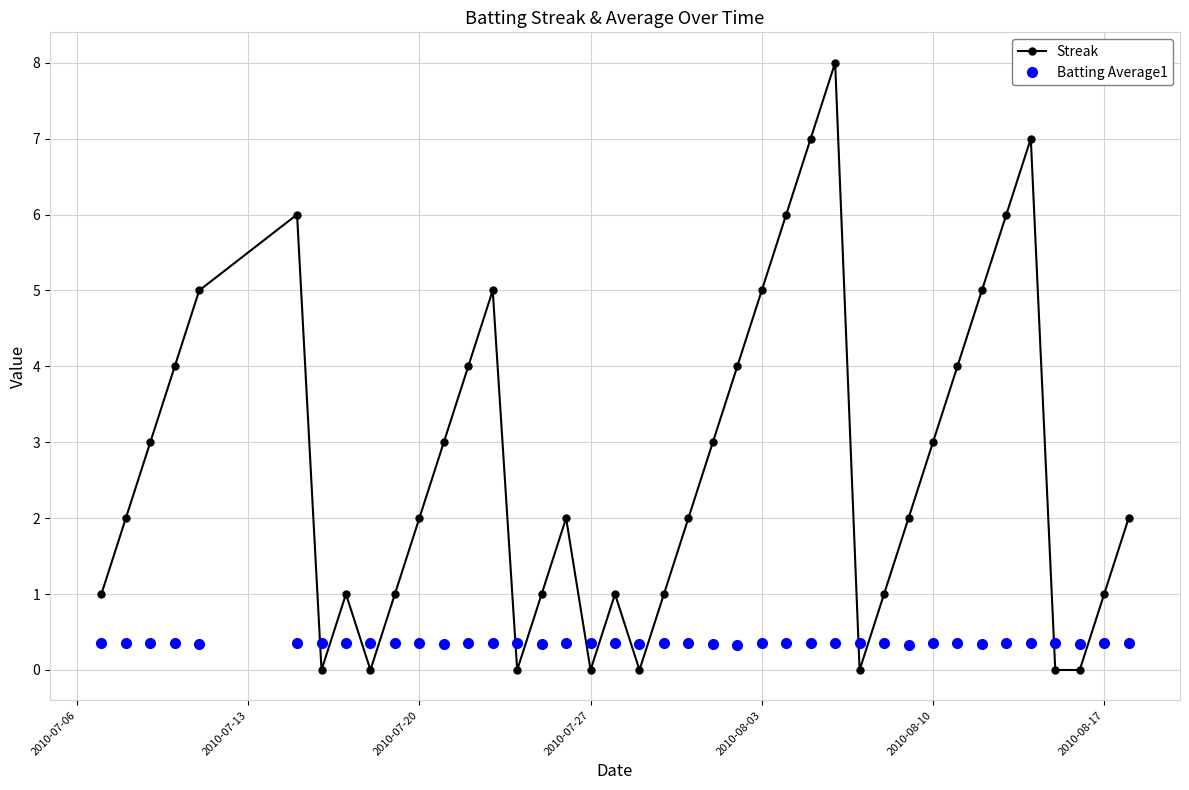

How many interior local peaks does the Streak series have?

7